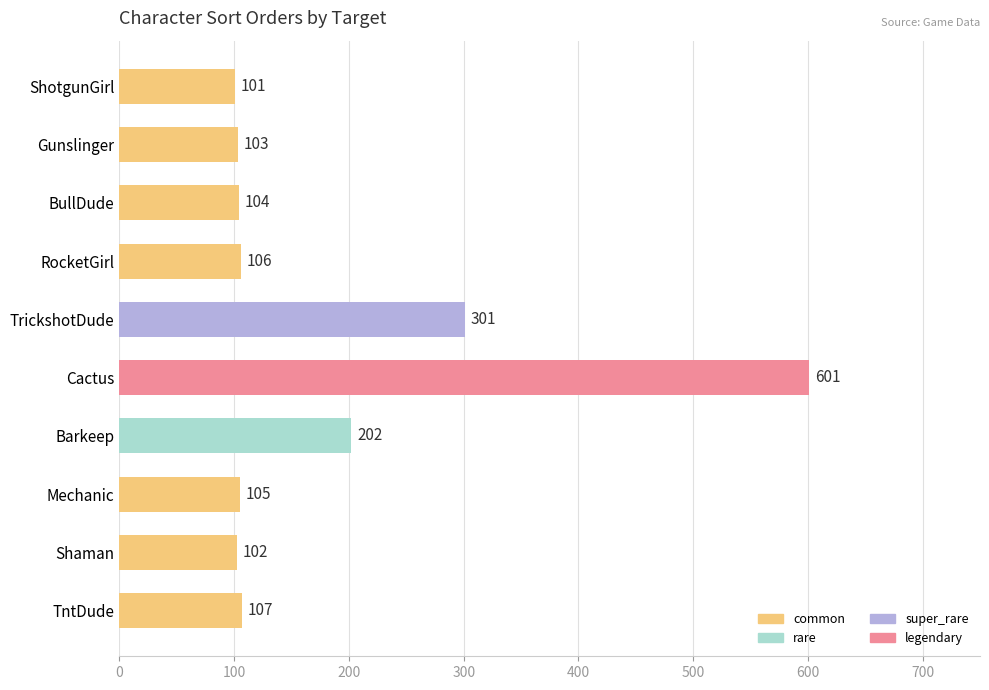

List the labels in order of value, largest first.

Cactus, TrickshotDude, Barkeep, TntDude, RocketGirl, Mechanic, BullDude, Gunslinger, Shaman, ShotgunGirl